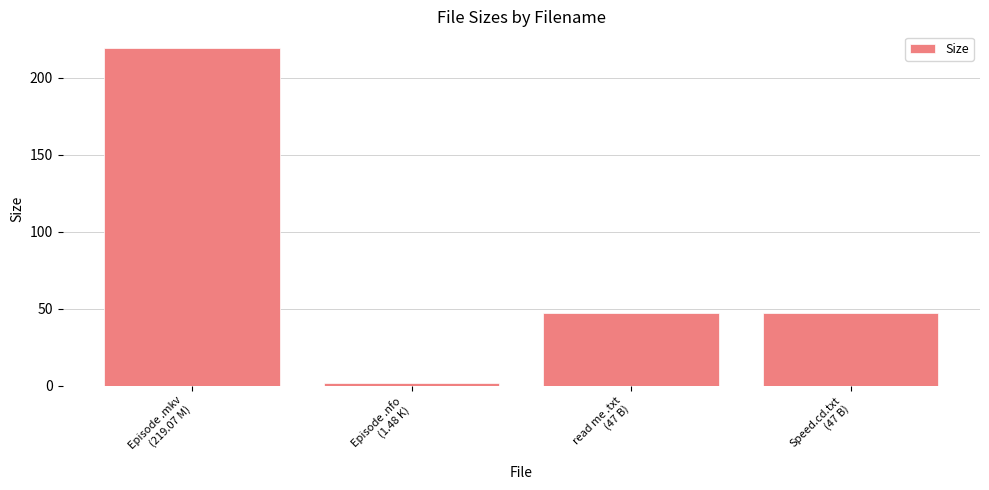

Reading left to right, list all the values displayed in this chart.

Episode .mkv
(219.07 M)=219.1	Episode .nfo
(1.48 K)=1.5	read me .txt
(47 B)=47.0	Speed.cd.txt
(47 B)=47.0